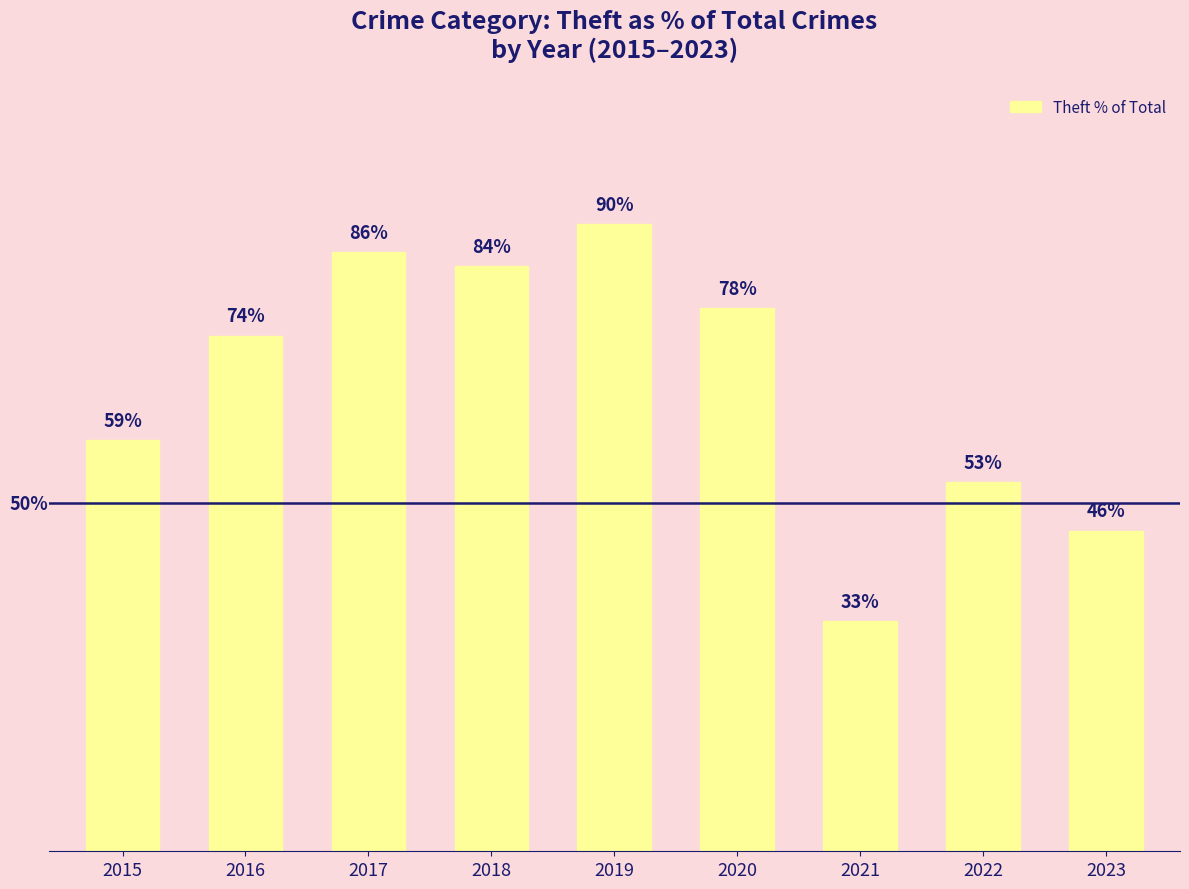

List the labels in order of value, smallest first.

2021, 2023, 2022, 2015, 2016, 2020, 2018, 2017, 2019